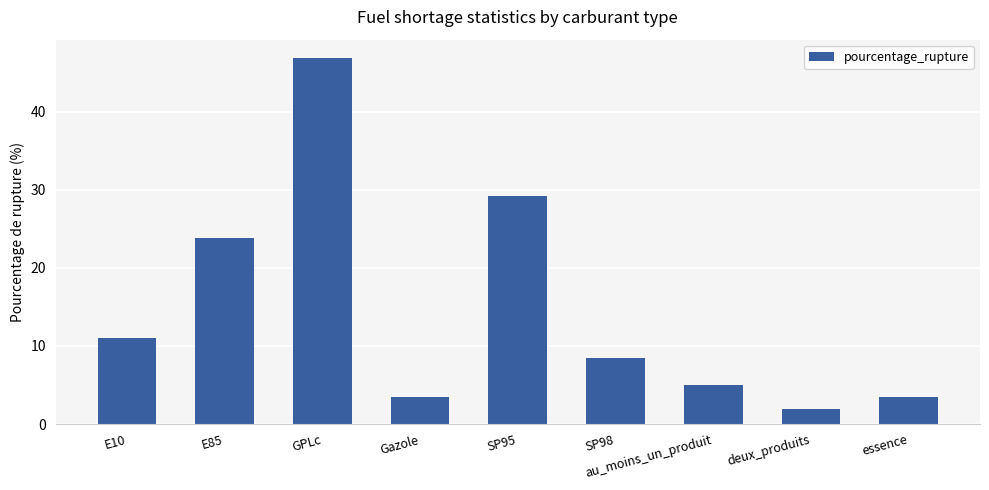

Read the value at SP98.

8.5